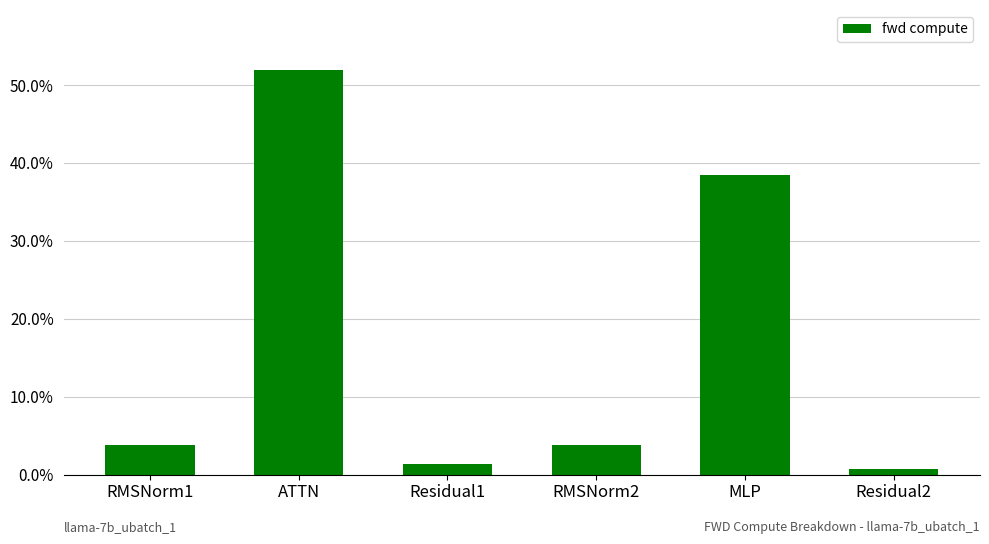

What is the change in value from ATTN to RMSNorm2?

-48.0